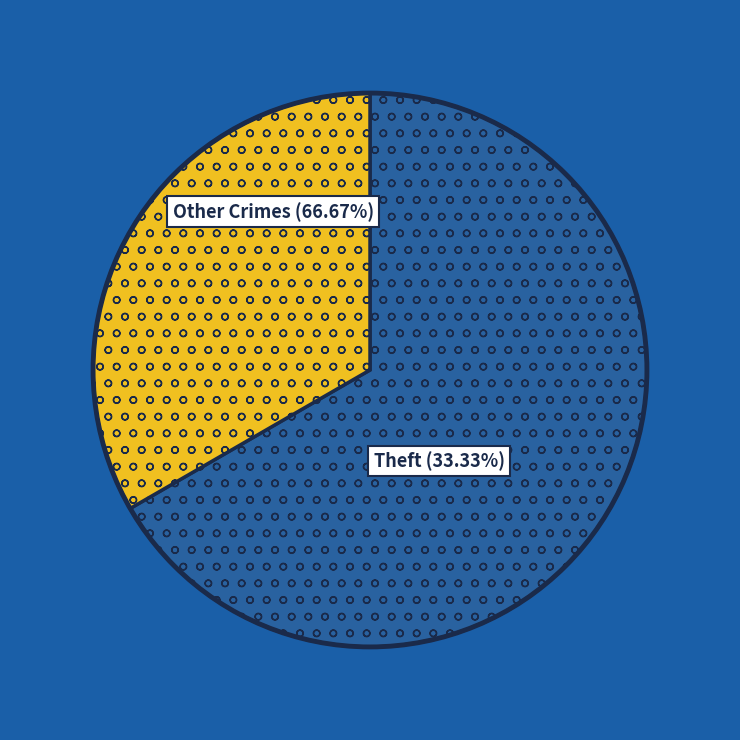

The Robbery slice represents 38% of the pie. True or false?

False